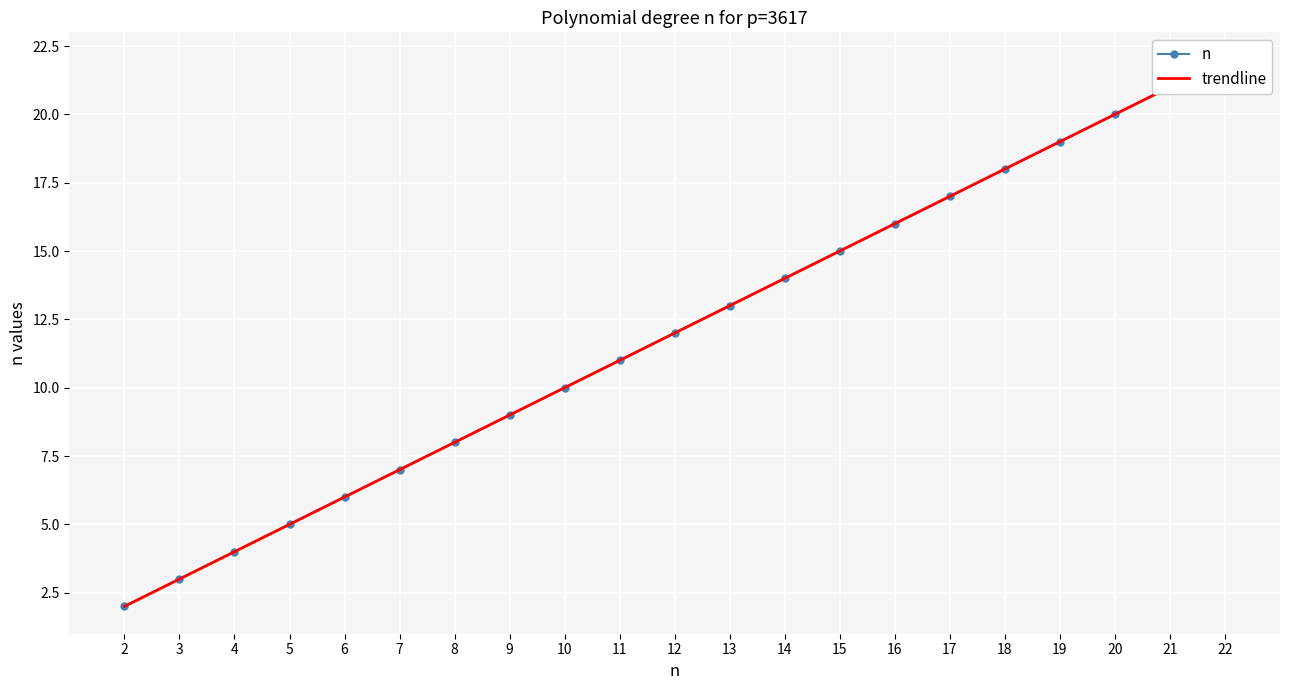

List the labels in order of trendline value, smallest first.

2, 3, 4, 5, 6, 7, 8, 9, 10, 11, 12, 13, 14, 15, 16, 17, 18, 19, 20, 21, 22